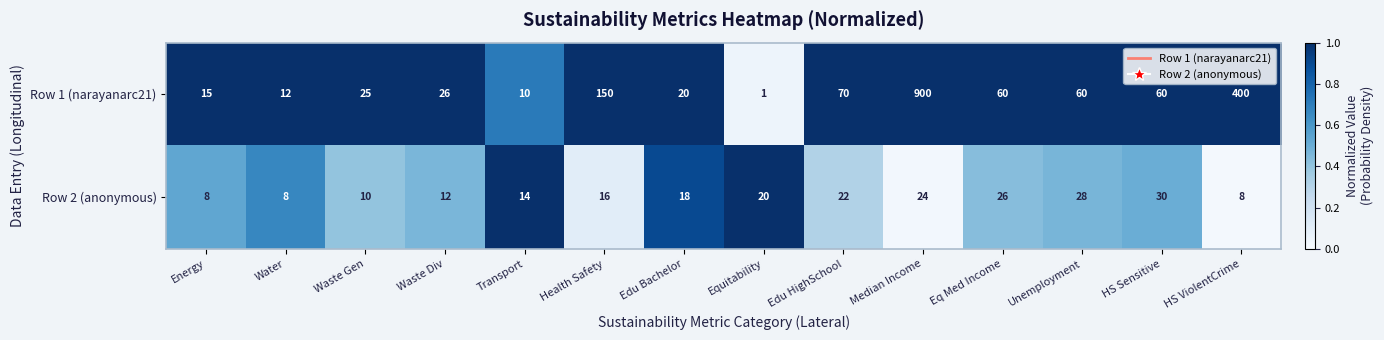

Which series has the largest range (max minus min)?

Row 1 (narayanarc21)